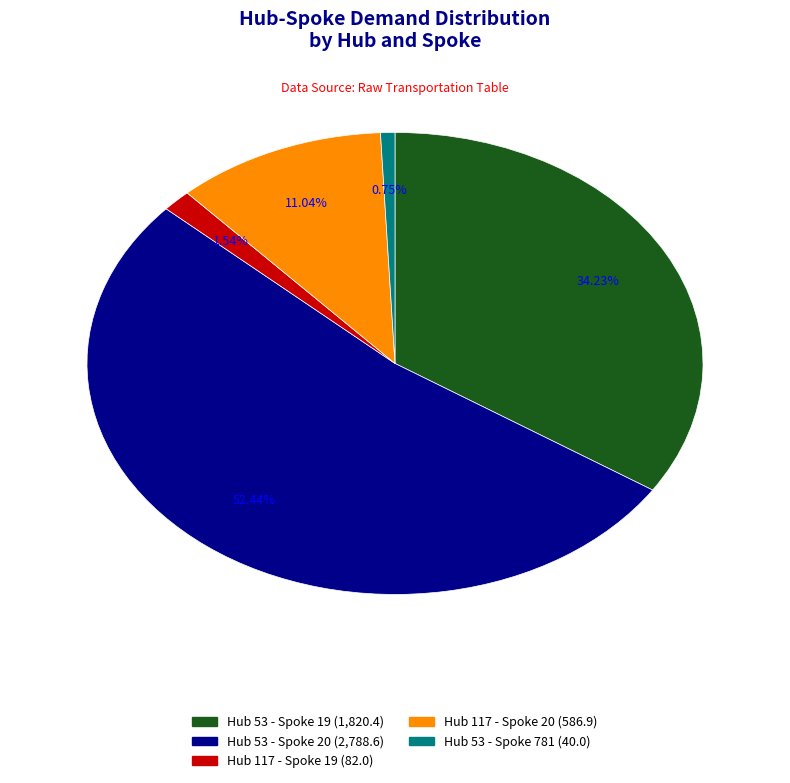

Is it true that Hub 53 - Spoke 781 is 1% of the pie?

True